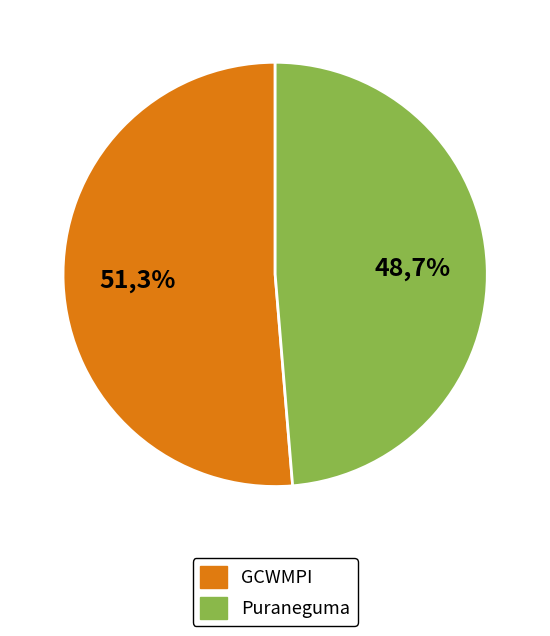

Which category has the smallest portion of the pie?

Puraneguma